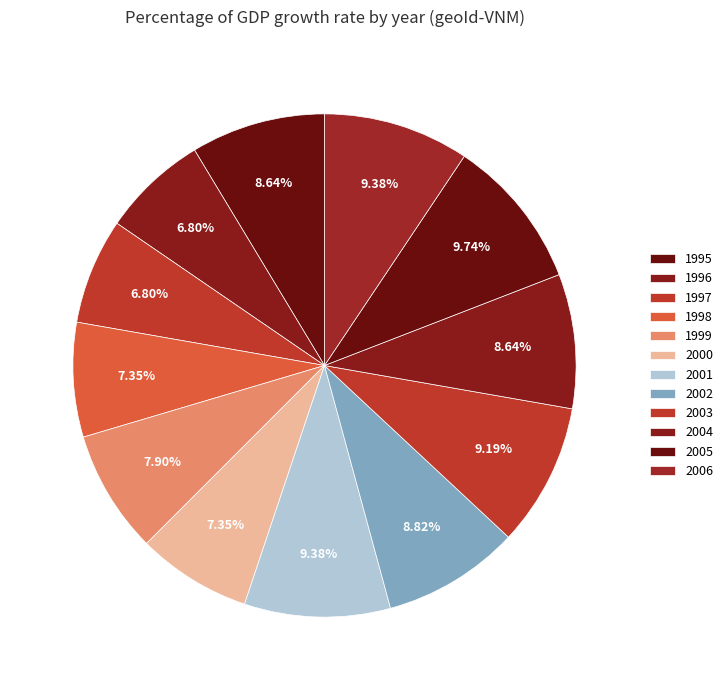

How many slices are in this pie chart?

12